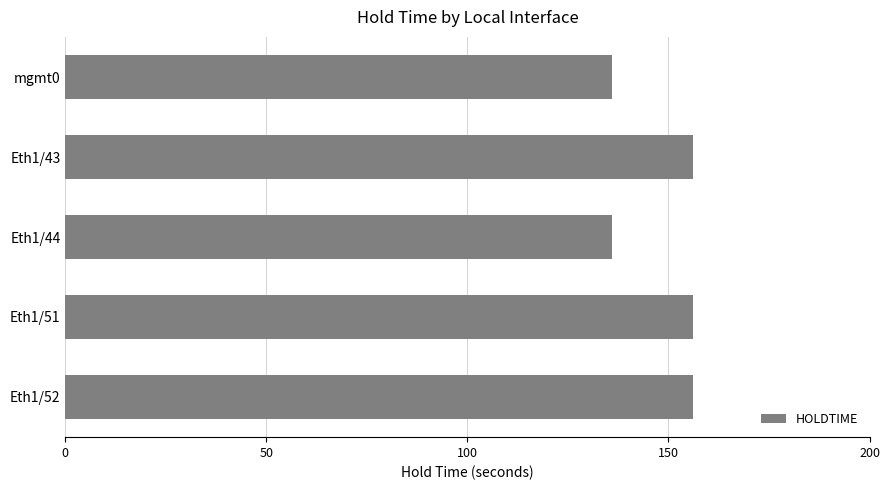

What position from the bottom is Eth1/43?

4